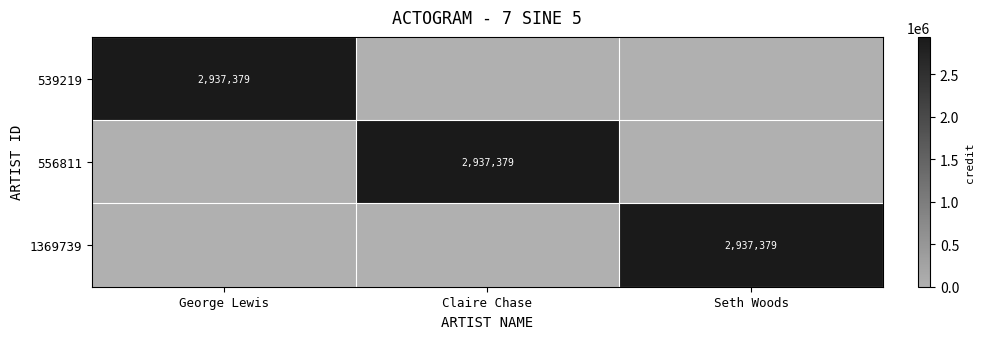

Is it true that 556811 equals 2937379 at Claire Chase?

True